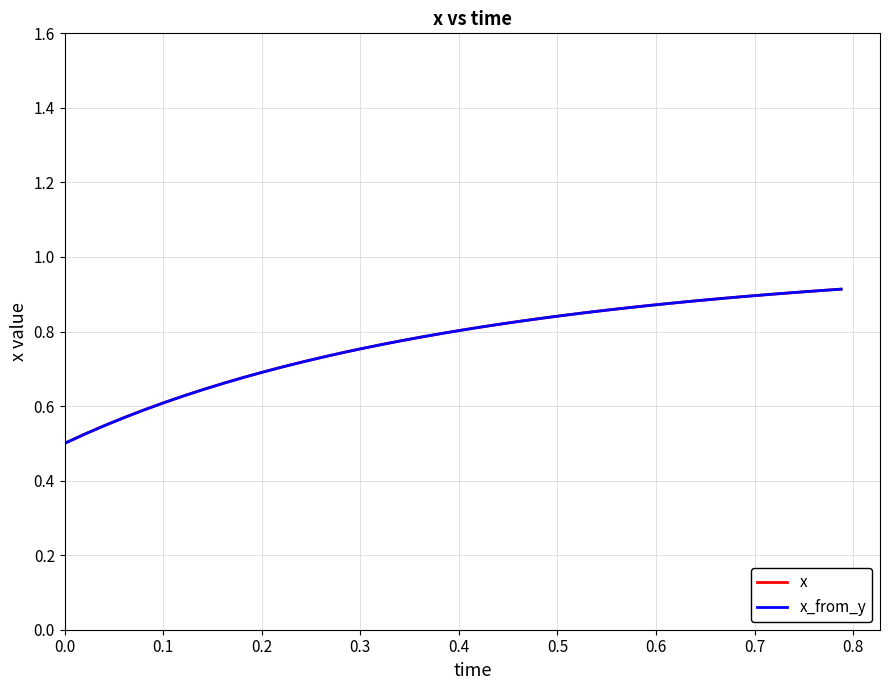

Which series has the widest spread of values?

x